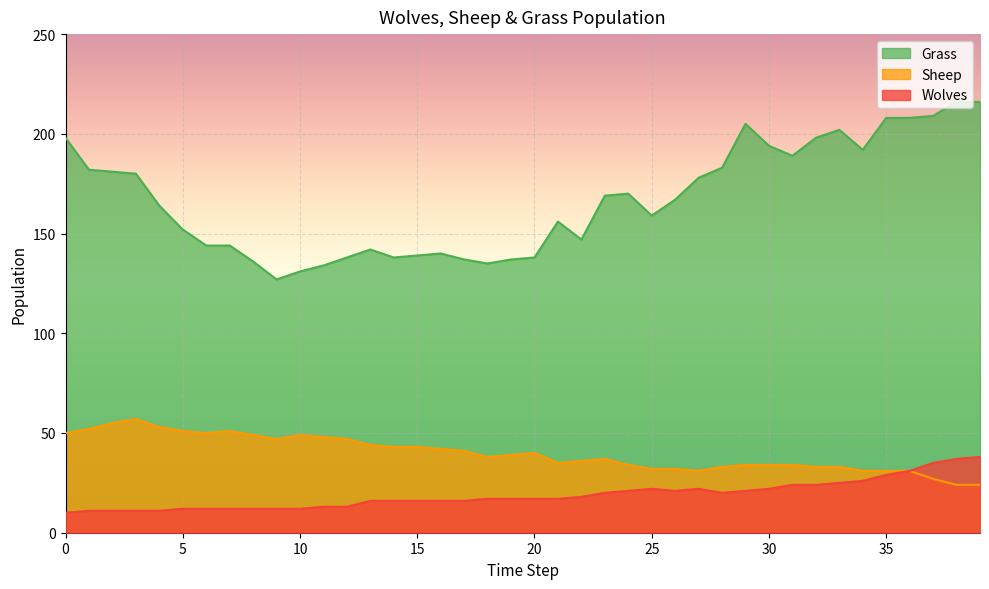

Reading right to left, transcribe all the data shown in this chart.

Grass: 216	216	209	208	208	192	202	198	189	194	205	183	178	167	159	170	169	147	156	138	137	135	137	140	139	138	142	138	134	131	127	136	144	144	152	164	180	181	182	198
Sheep: 24	24	27	31	31	31	33	33	34	34	34	33	31	32	32	34	37	36	35	40	39	38	41	42	43	43	44	47	48	49	47	49	51	50	51	53	57	55	52	50
Wolves: 38	37	35	31	29	26	25	24	24	22	21	20	22	21	22	21	20	18	17	17	17	17	16	16	16	16	16	13	13	12	12	12	12	12	12	11	11	11	11	10